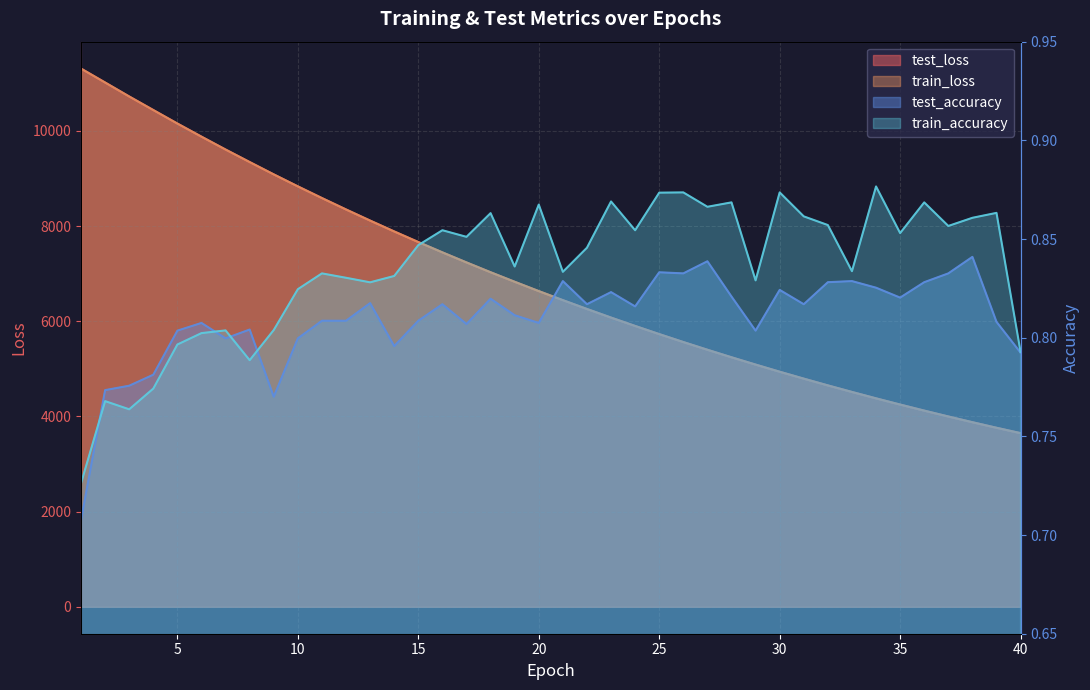

Reading right to left, what are all the values shown in this chart?

test_loss: 40=3649.0	39=3761.9	38=3878.8	37=3999.1	36=4122.4	35=4249.6	34=4380.0	33=4514.5	32=4652.2	31=4794.1	30=4939.6	29=5089.5	28=5243.2	27=5401.1	26=5563.4	25=5730.2	24=5901.5	23=6077.2	22=6258.0	21=6443.6	20=6633.8	19=6829.8	18=7030.1	17=7236.2	16=7447.5	15=7664.4	14=7887.1	13=8115.2	12=8349.0	11=8588.6	10=8834.2	9=9086.0	8=9344.9	7=9608.0	6=9878.4	5=10154.1	4=10437.5	3=10722.9	2=11016.1	1=11309.3
train_loss: 40=3648.8	39=3761.6	38=3878.5	37=3998.7	36=4122.0	35=4249.3	34=4379.6	33=4514.2	32=4651.9	31=4793.7	30=4939.3	29=5089.2	28=5242.7	27=5400.7	26=5563.0	25=5729.7	24=5901.1	23=6076.8	22=6257.6	21=6443.2	20=6633.3	19=6829.4	18=7029.6	17=7235.7	16=7447.1	15=7663.9	14=7886.5	13=8114.9	12=8348.6	11=8588.2	10=8833.8	9=9085.6	8=9344.9	7=9608.0	6=9878.3	5=10154.0	4=10438.0	3=10722.7	2=11016.3	1=11308.4
test_accuracy: 40=0.8	39=0.8	38=0.8	37=0.8	36=0.8	35=0.8	34=0.8	33=0.8	32=0.8	31=0.8	30=0.8	29=0.8	28=0.8	27=0.8	26=0.8	25=0.8	24=0.8	23=0.8	22=0.8	21=0.8	20=0.8	19=0.8	18=0.8	17=0.8	16=0.8	15=0.8	14=0.8	13=0.8	12=0.8	11=0.8	10=0.8	9=0.8	8=0.8	7=0.8	6=0.8	5=0.8	4=0.8	3=0.8	2=0.8	1=0.7
train_accuracy: 40=0.8	39=0.9	38=0.9	37=0.9	36=0.9	35=0.9	34=0.9	33=0.8	32=0.9	31=0.9	30=0.9	29=0.8	28=0.9	27=0.9	26=0.9	25=0.9	24=0.9	23=0.9	22=0.8	21=0.8	20=0.9	19=0.8	18=0.9	17=0.9	16=0.9	15=0.8	14=0.8	13=0.8	12=0.8	11=0.8	10=0.8	9=0.8	8=0.8	7=0.8	6=0.8	5=0.8	4=0.8	3=0.8	2=0.8	1=0.7